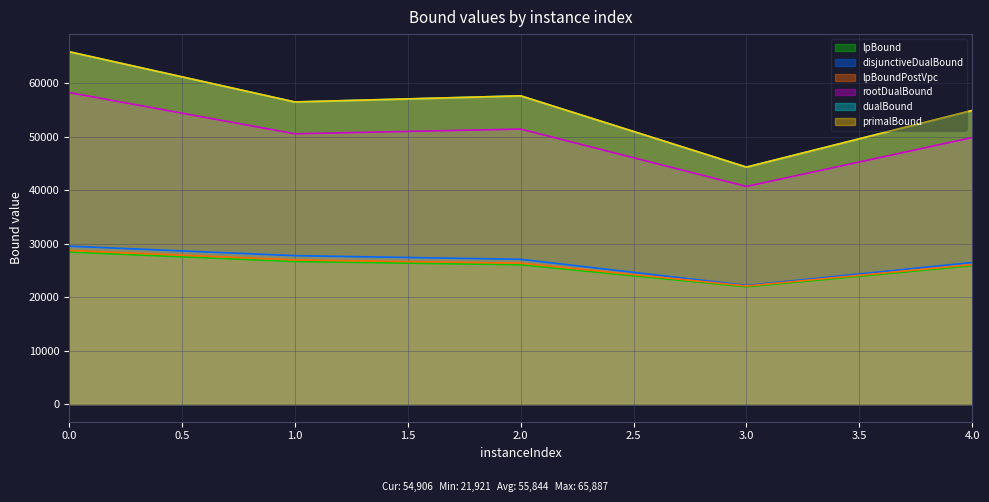

What are all the series names shown in the legend?

lpBound, disjunctiveDualBound, lpBoundPostVpc, rootDualBound, dualBound, primalBound